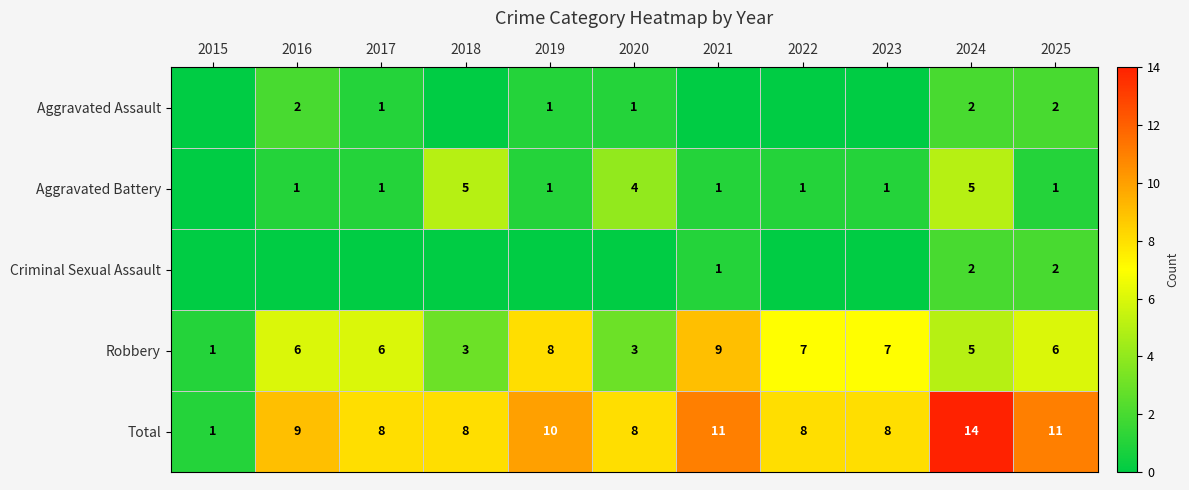

The value of Aggravated Assault at 2019 is 1. True or false?

True